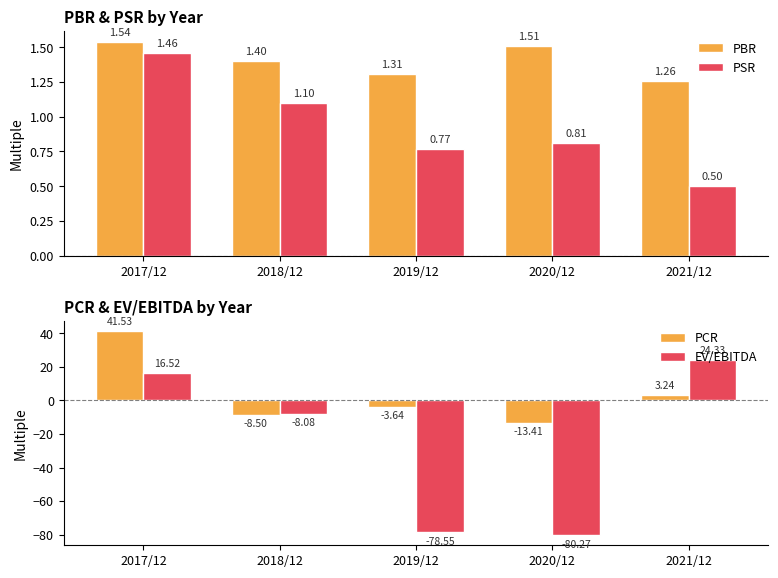

Count the number of data series in this chart.

4